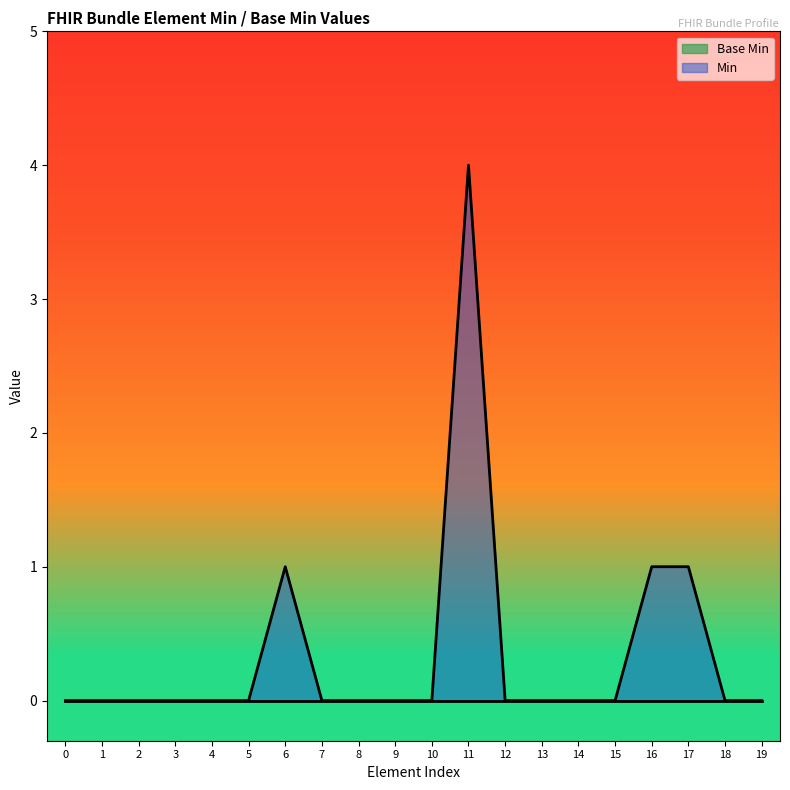

The Min series shows 2 at 19. True or false?

False